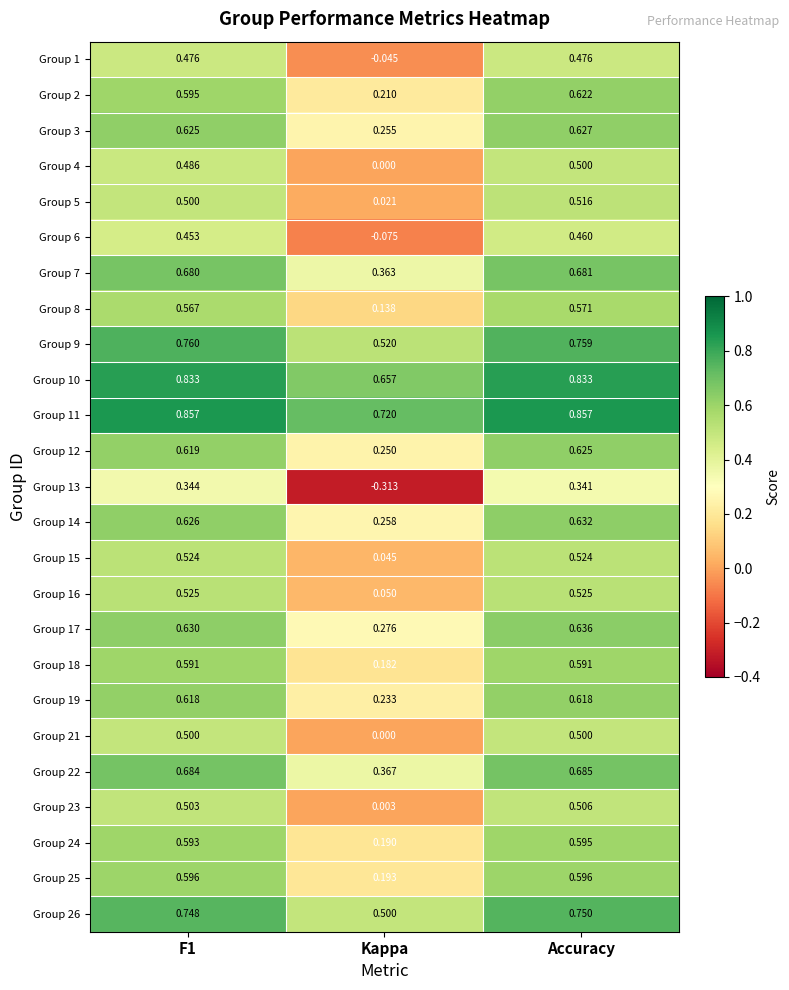

At which category is the sum across all series the highest?

Accuracy